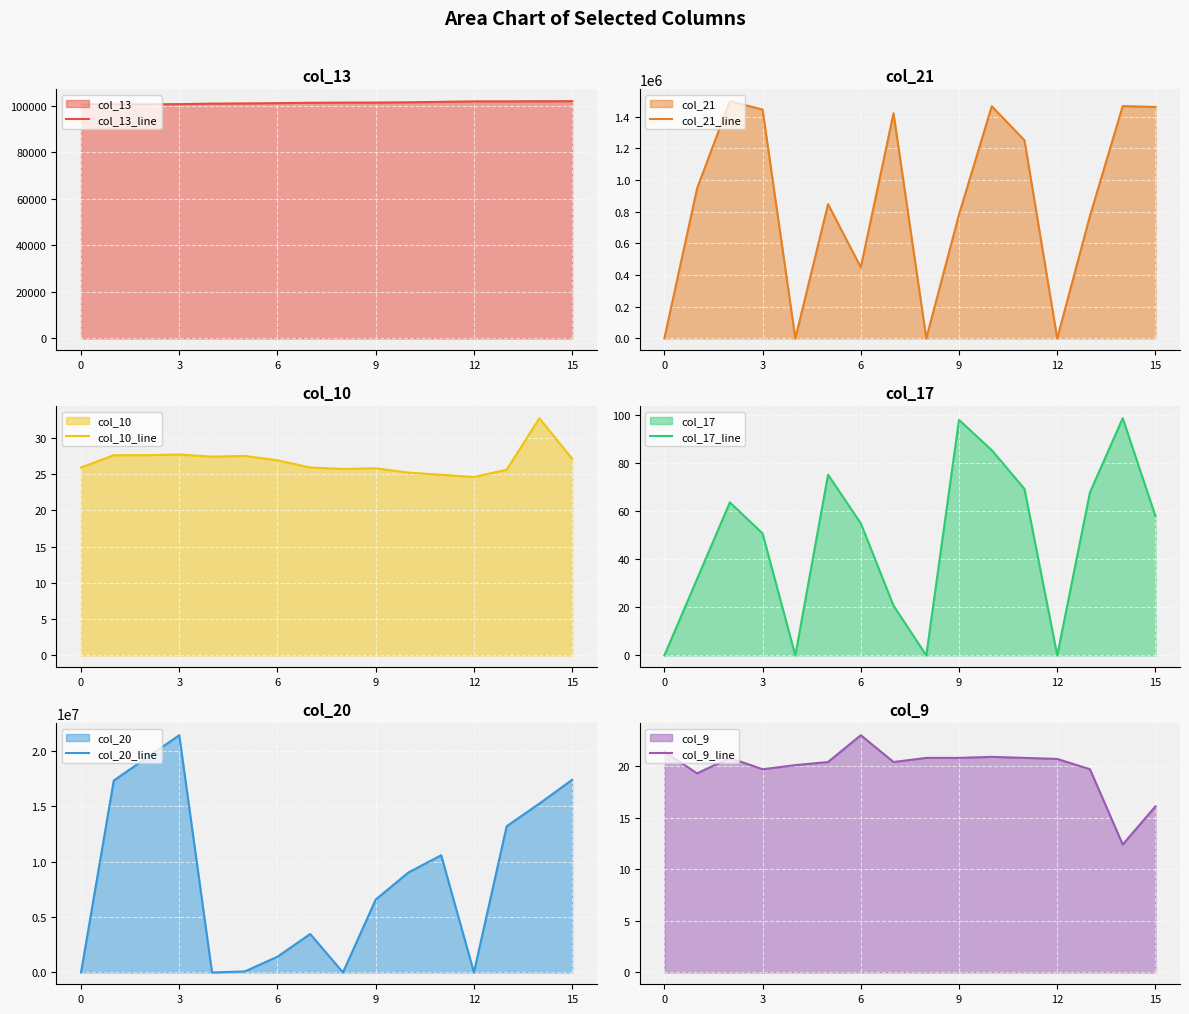

Reading right to left, what are all the values shown in this chart?

col_13_line: 101951.8	101934.0	101878.2	101864.2	101675.2	101480.5	101366.5	101346.2	101275.8	101121.5	100998.8	100910.2	100694.8	100596.8	100600.0	100635.0
col_21_line: 1461891.0	1467476.0	774341.0	296.0	1251255.0	1466534.0	782465.0	294.0	1422170.0	448885.0	847954.0	298.0	1445437.0	1498419.0	947796.0	294.0
col_10_line: 27.1	32.7	25.6	24.6	24.9	25.2	25.8	25.7	25.9	26.9	27.5	27.4	27.7	27.6	27.6	25.9
col_17_line: 57.9	98.6	67.8	0.0	69.2	85.3	97.9	0.0	20.7	54.9	75.1	0.0	50.7	63.6	31.8	0.0
col_20_line: 17410300.0	15261200.0	13212700.0	0.0	10590600.0	9034900.0	6584600.0	0.0	3472300.0	1423600.0	85700.0	0.0	21440700.0	19392600.0	17345400.0	0.0
col_9_line: 16.1	12.4	19.7	20.7	20.8	20.9	20.8	20.8	20.4	23.0	20.4	20.1	19.7	20.8	19.3	21.4